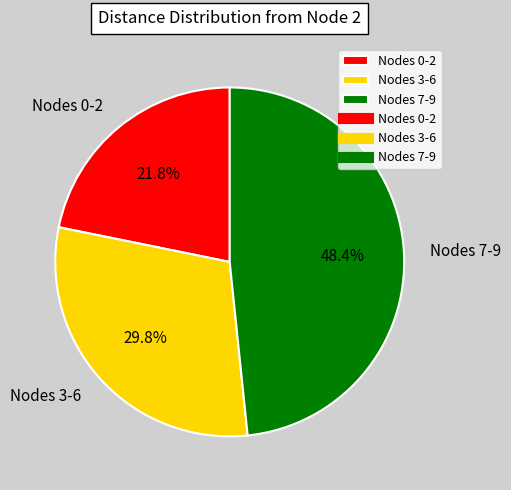

What is the ratio of the value at Nodes 3-6 to the value at Nodes 0-2?

1.4